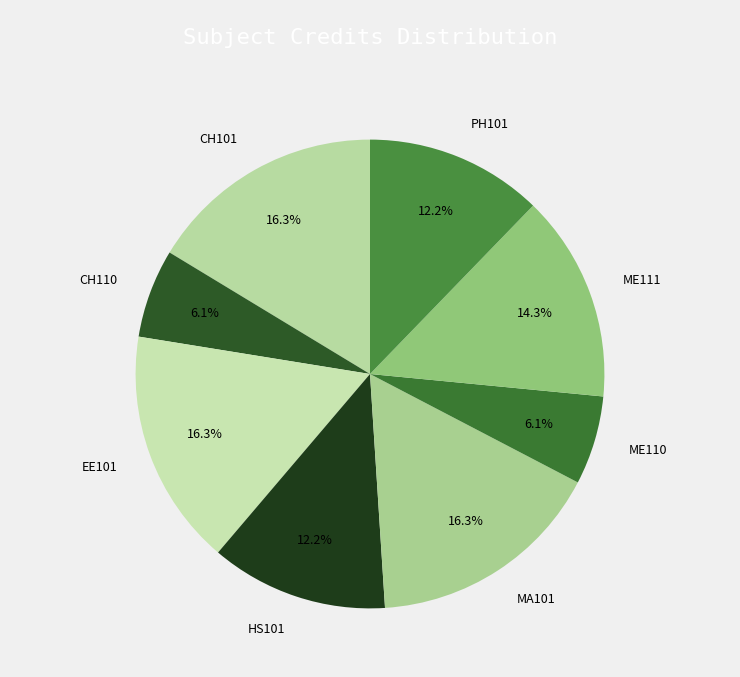

What portion of the pie excludes CH101?

83.7%